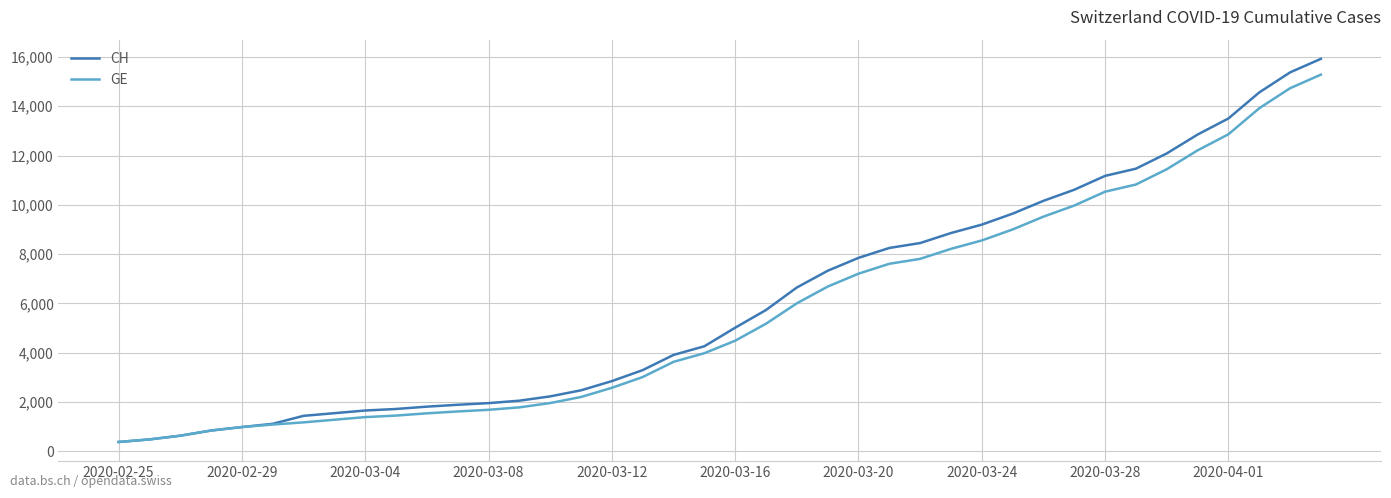

What is the maximum value shown in the chart?

15926